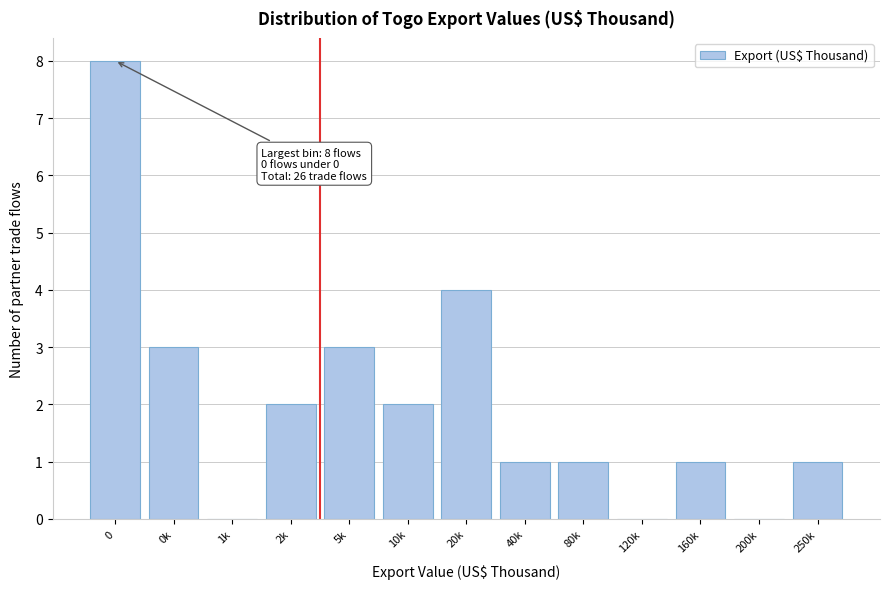

Reading left to right, transcribe all the data shown in this chart.

0=8	0k=3	1k=0	2k=2	5k=3	10k=2	20k=4	40k=1	80k=1	120k=0	160k=1	200k=0	250k=1